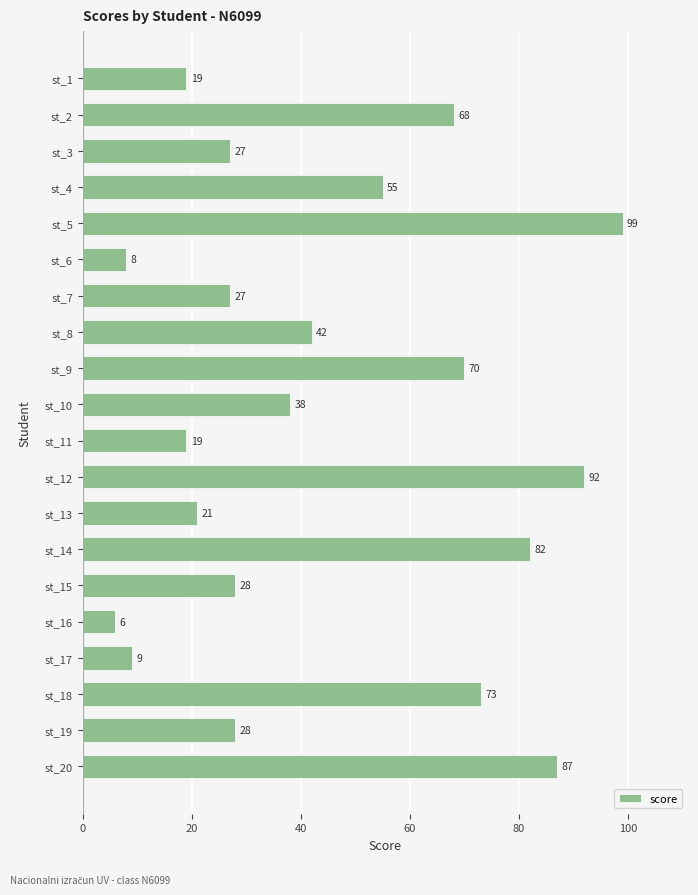

What is the difference between the values at st_14 and st_20?

5